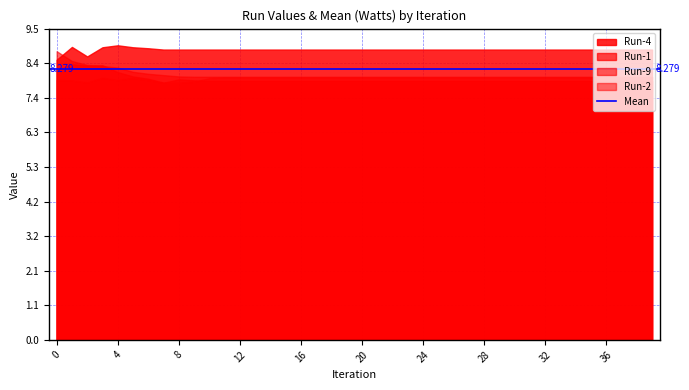

What is the minimum value shown in the chart?

7.8